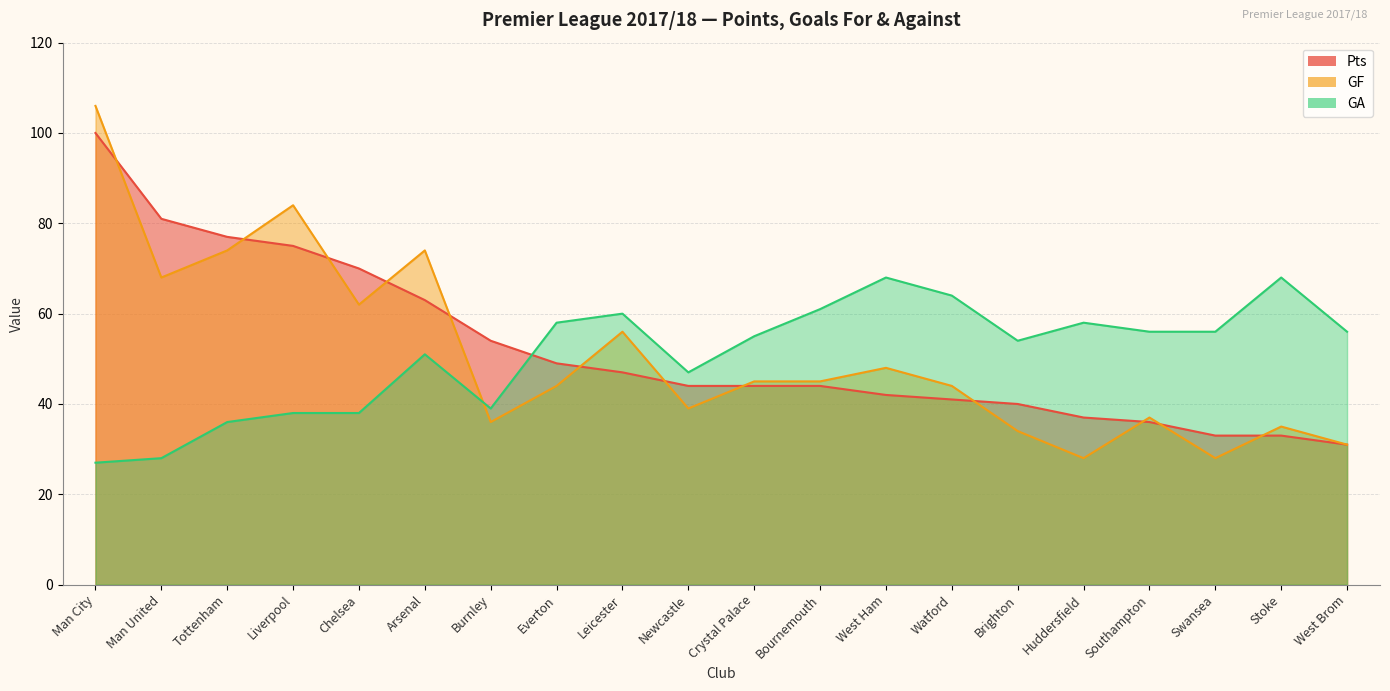

Is the value of GF at Huddersfield greater than the value of Pts at Southampton?

No